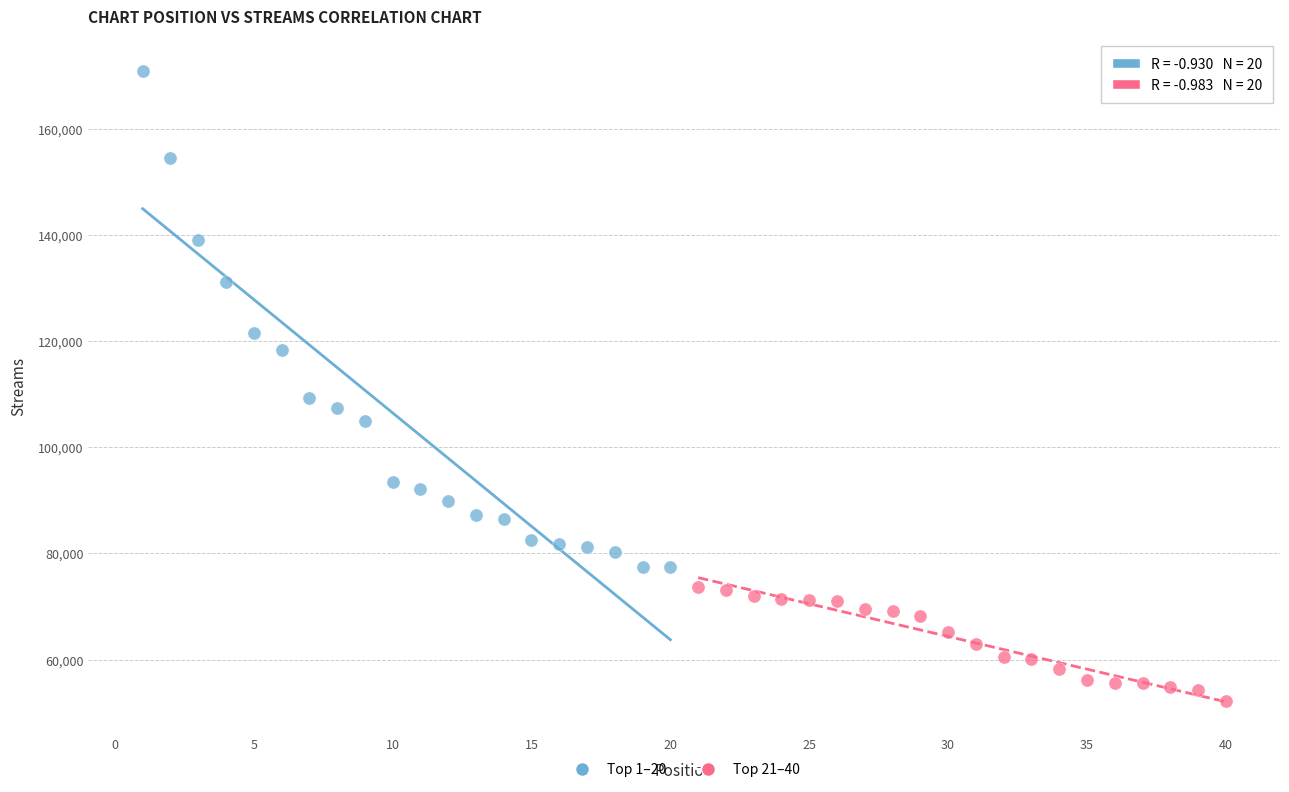

Which series reaches the minimum Y coordinate?

Top 21–40